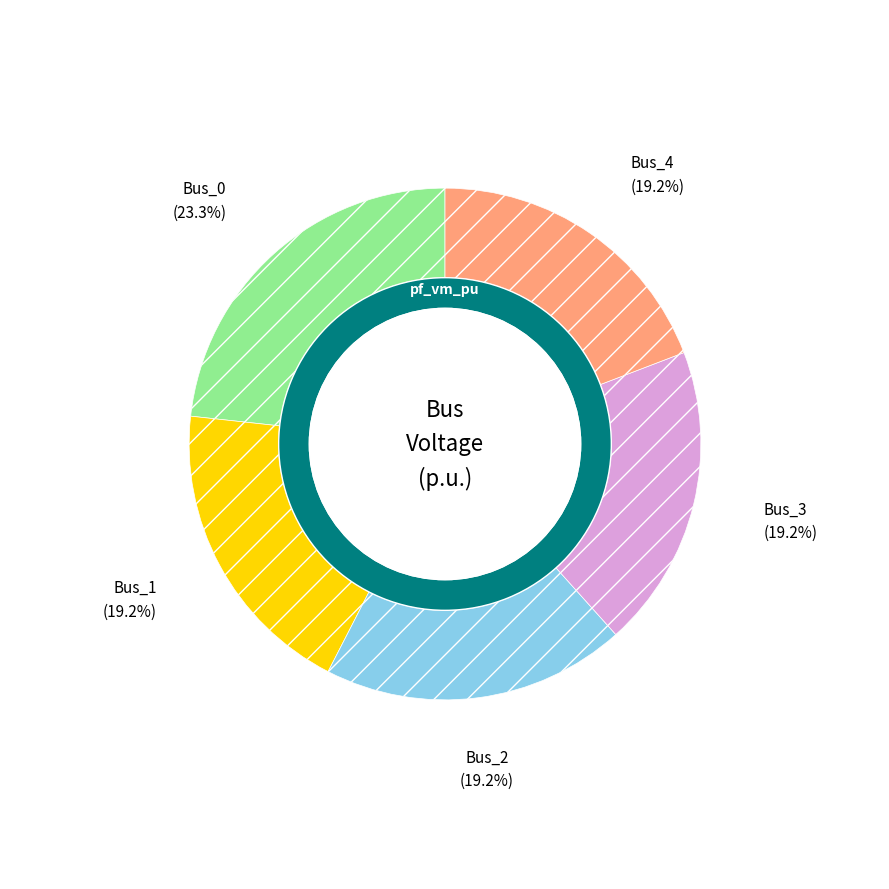

How many segments does this pie chart have?

5